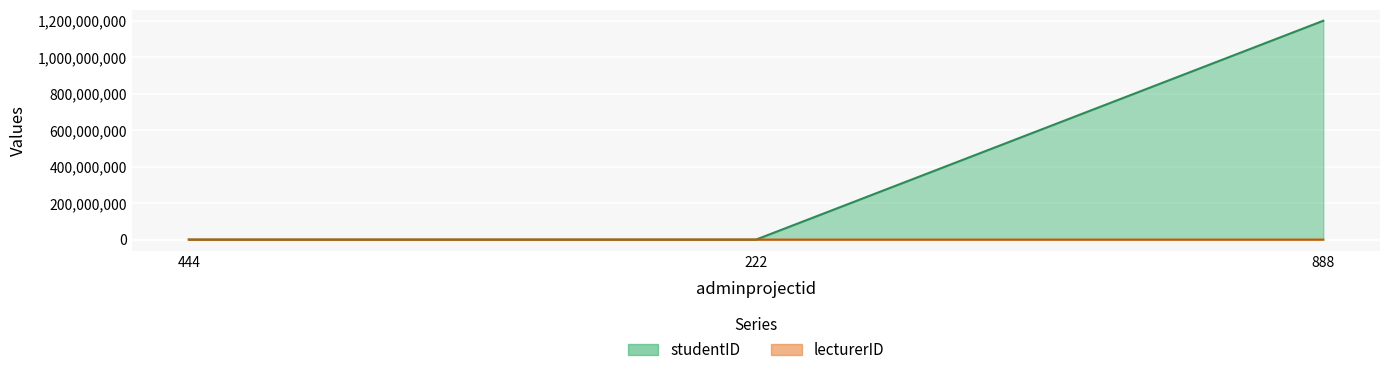

What is the sum of all lecturerID values?

8489